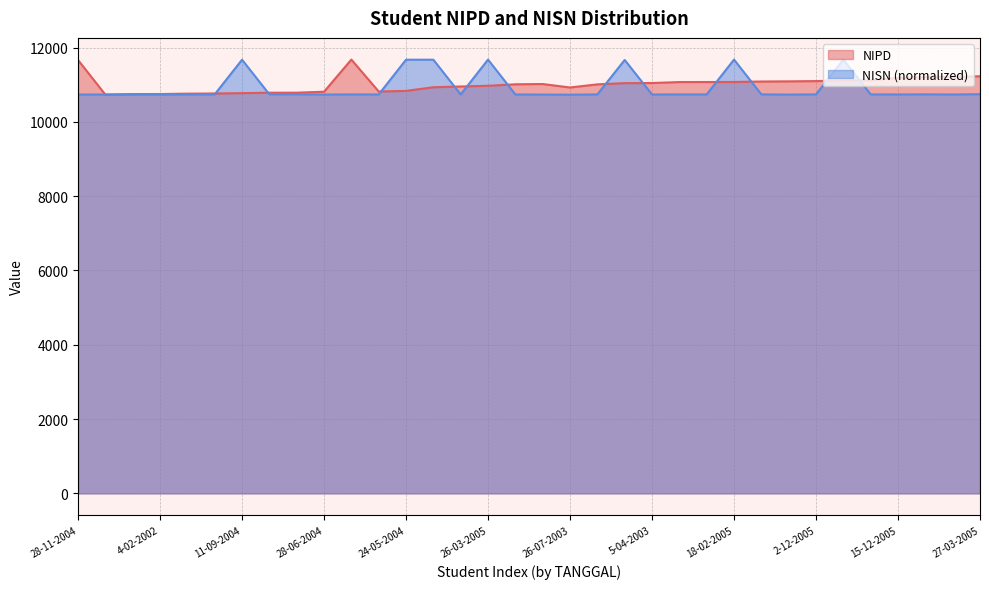

How many lines are shown in the chart?

2